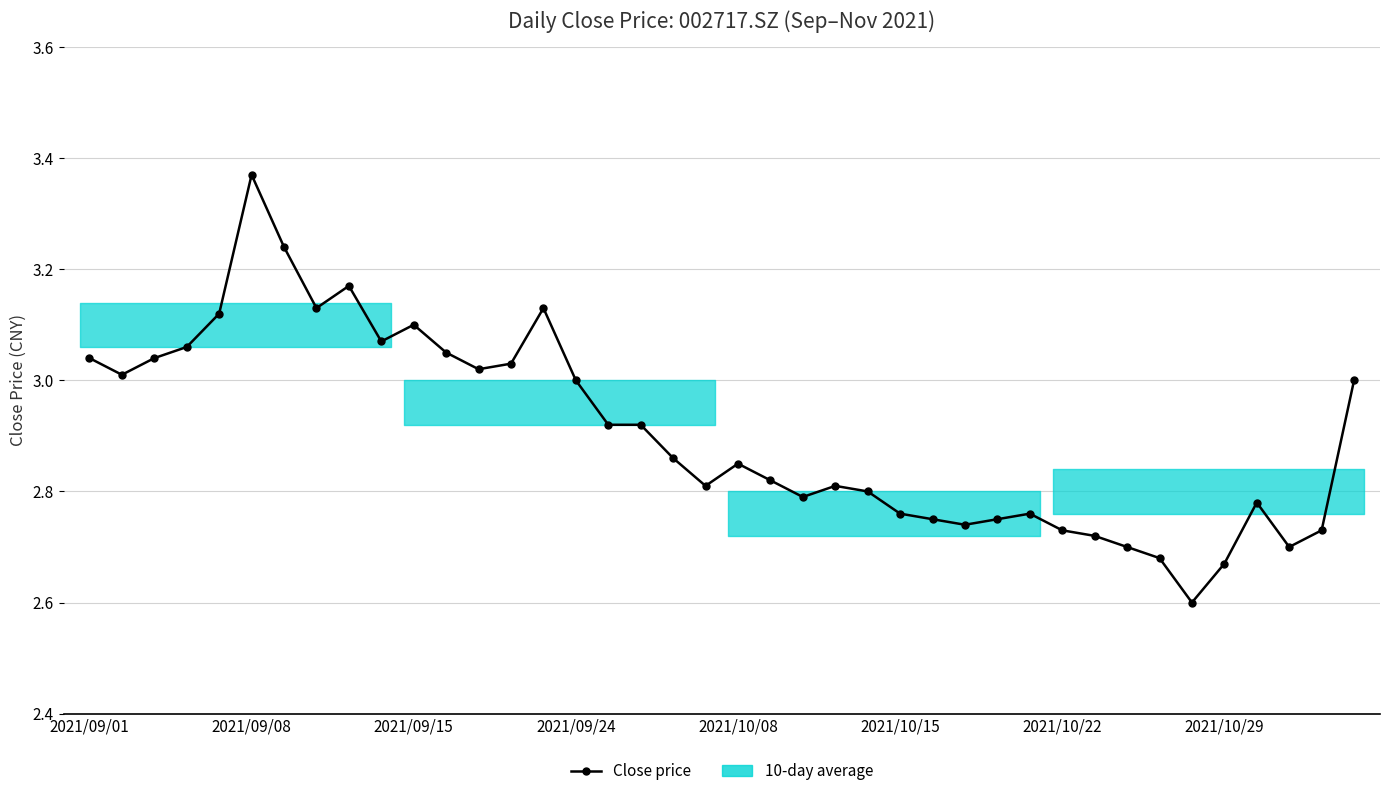

True or false: the data has more than 0 interior local peaks.

True